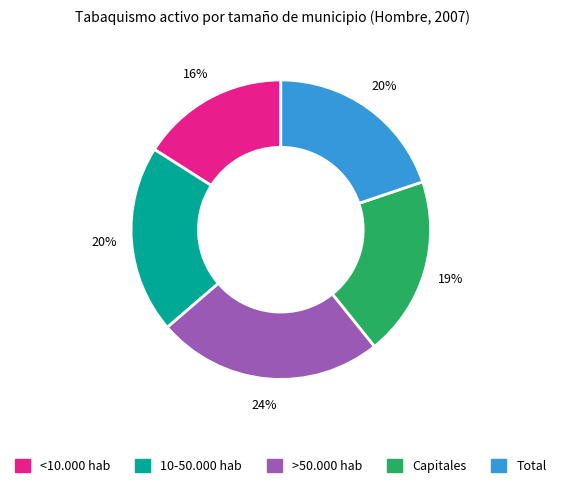

What percentage is the <10.000 hab slice, to the nearest percent?

16%